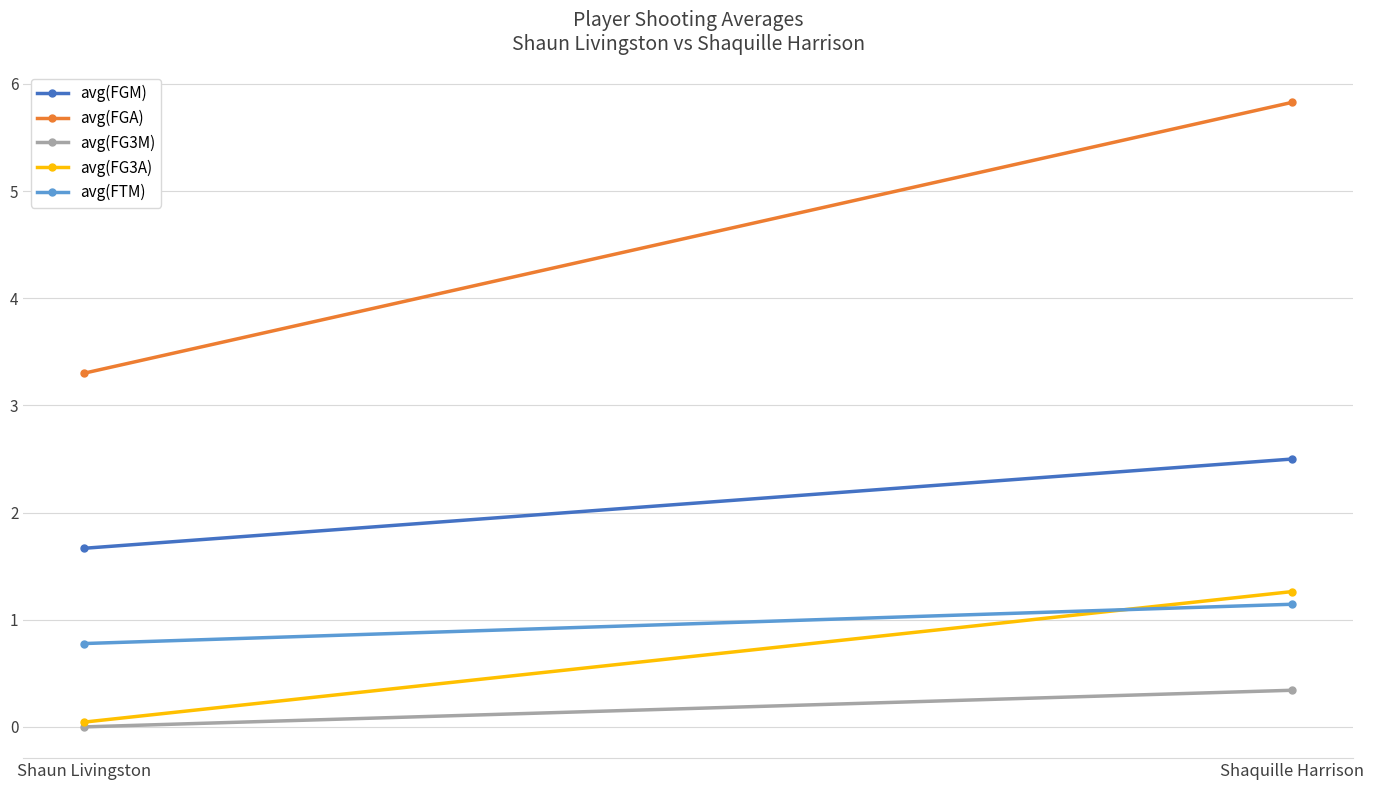

What is the maximum value for avg(FG3A)?

1.3